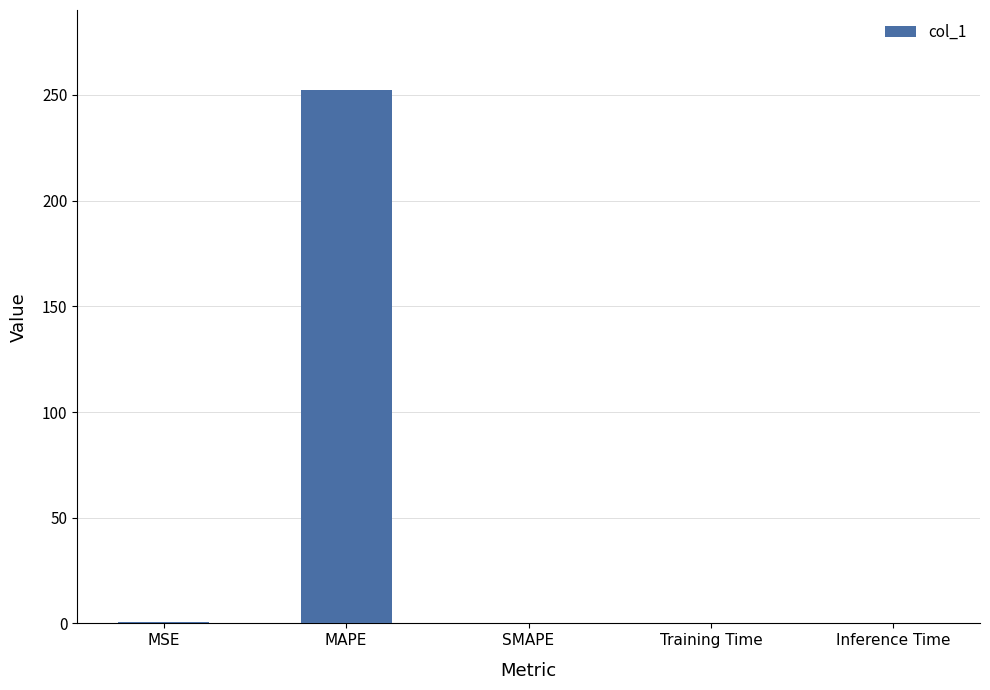

Which has a higher value, Inference Time or MAPE?

MAPE